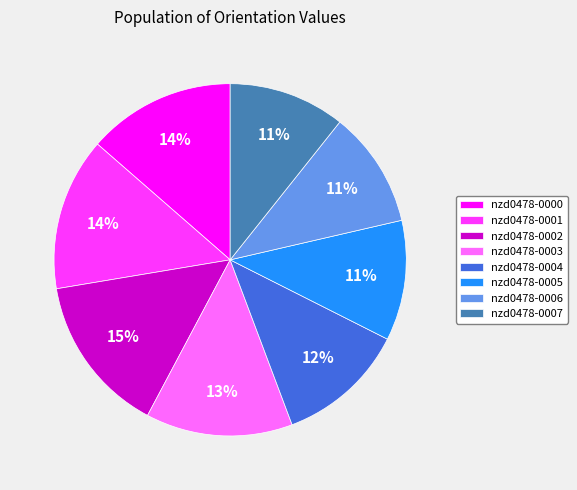

True or false: nzd0478-0004 accounts for 22% of the total.

False